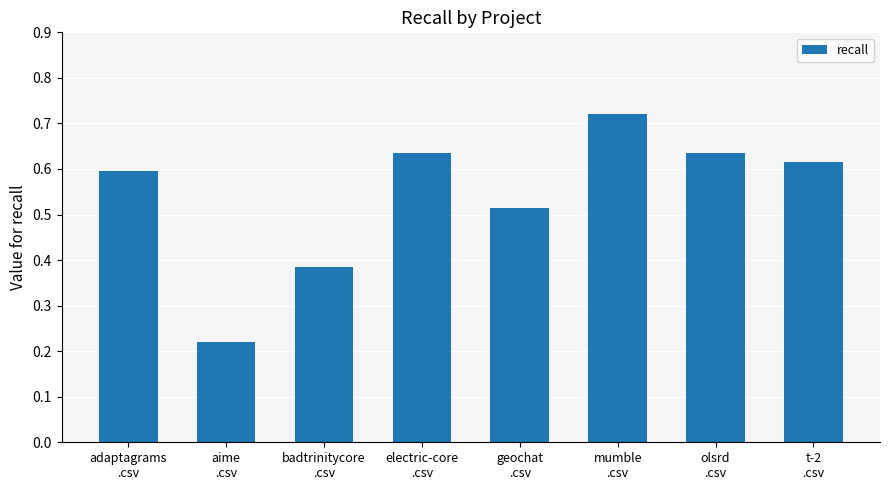

What is the sum of all values?

4.3